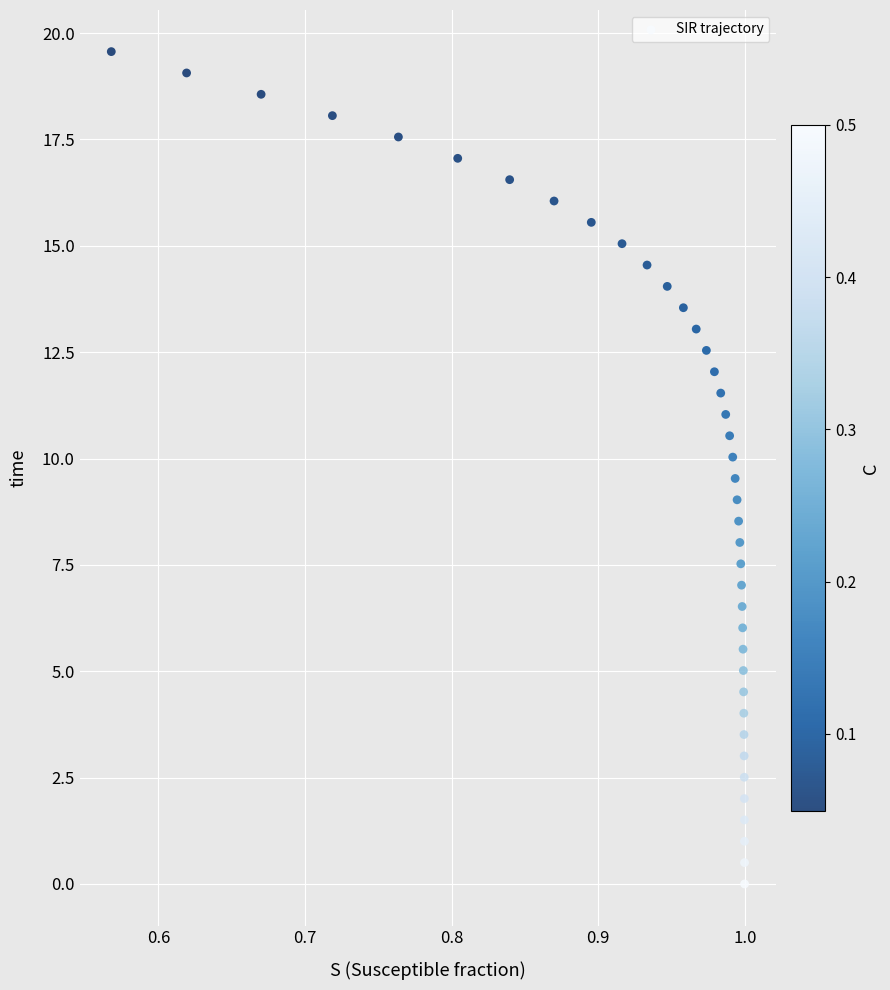

What is the range of Y values (max minus min)?

19.6